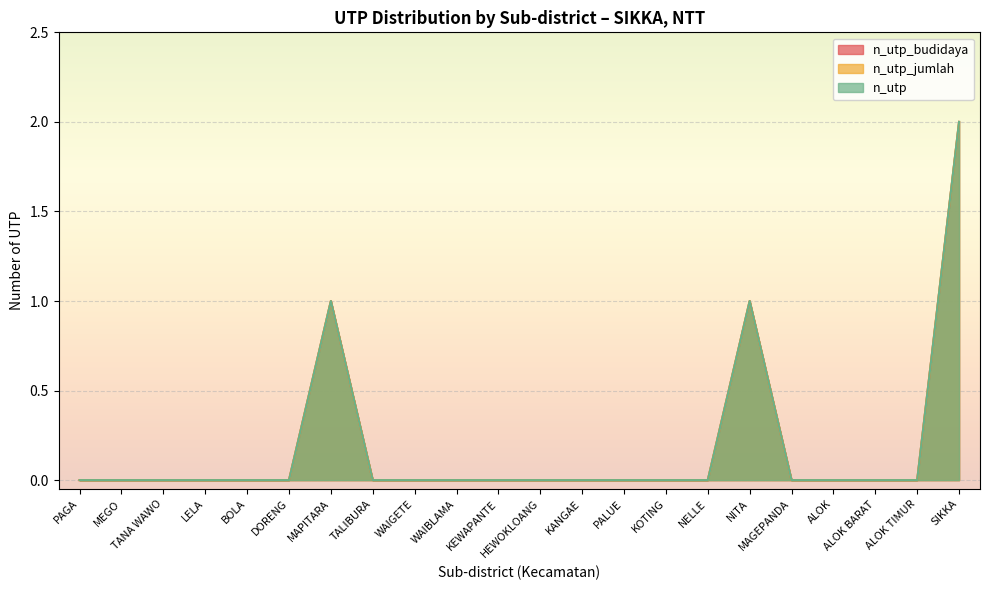

Which has a higher value, TANA WAWO or HEWOKLOANG?

TANA WAWO